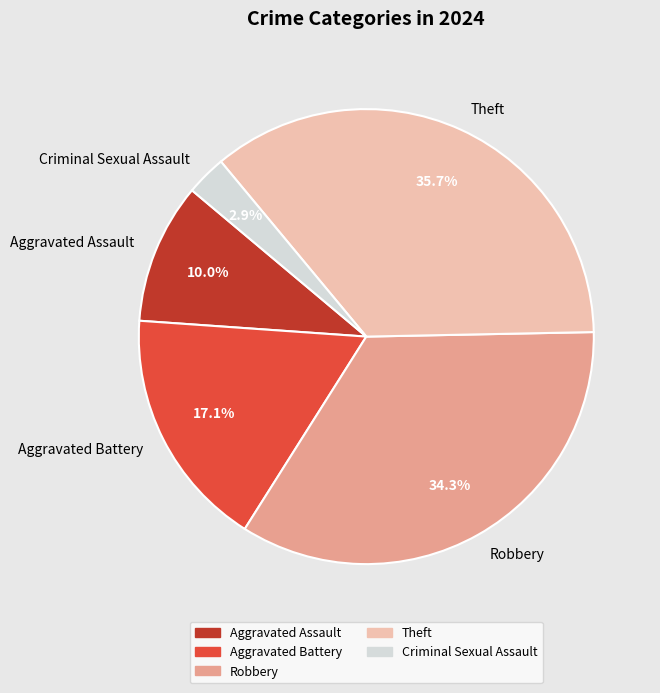

Is Criminal Sexual Assault the majority of the pie?

No